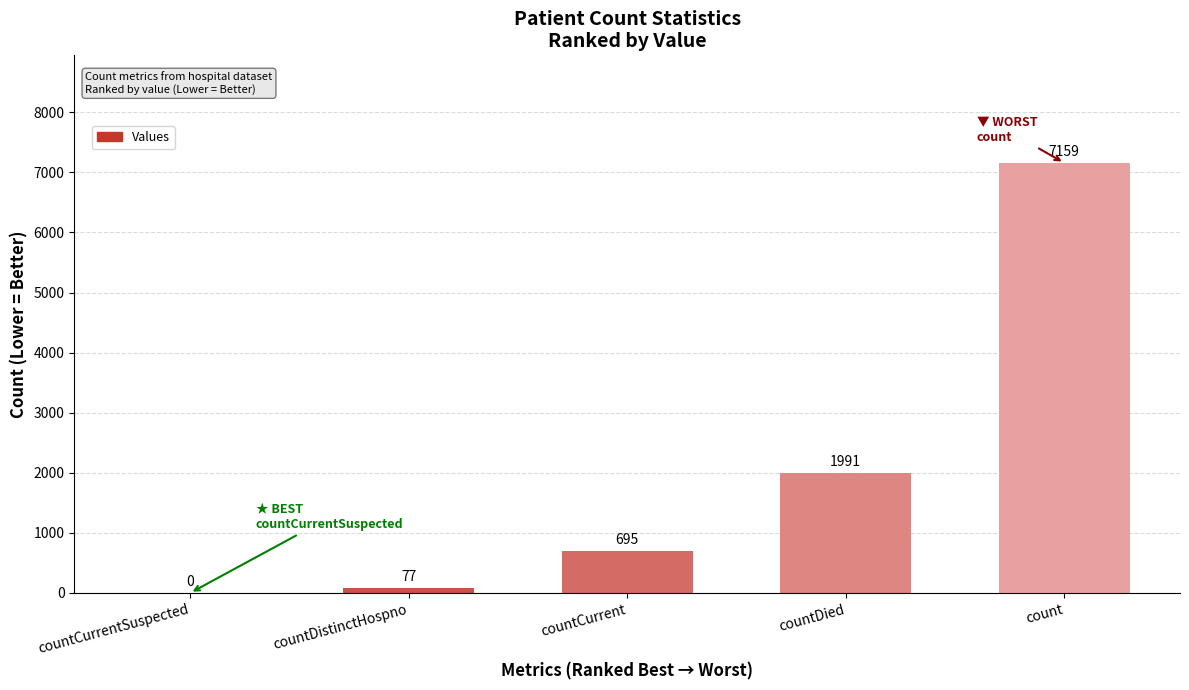

What is the sum of the values at countCurrent and countCurrentSuspected?

695